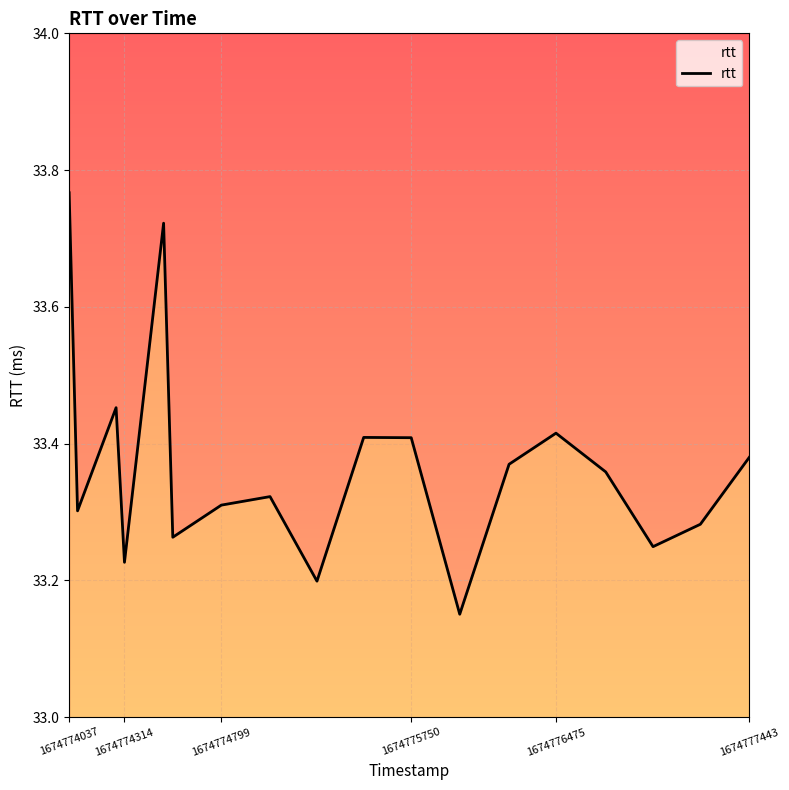

How many categories are shown in the chart?

18